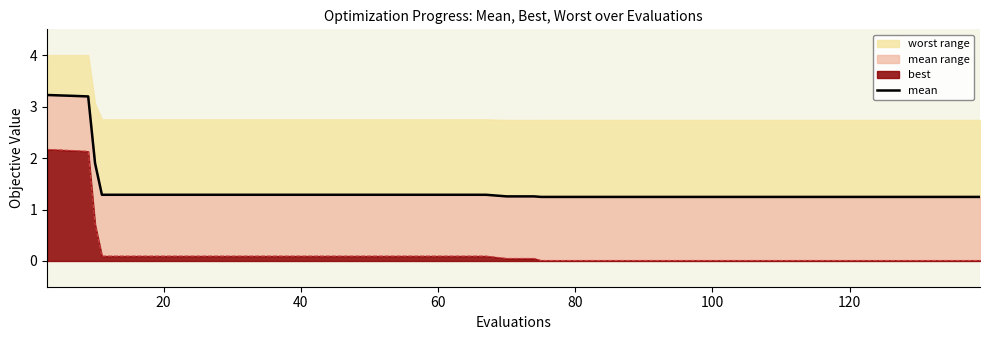

Does the chart have visible grid lines?

No